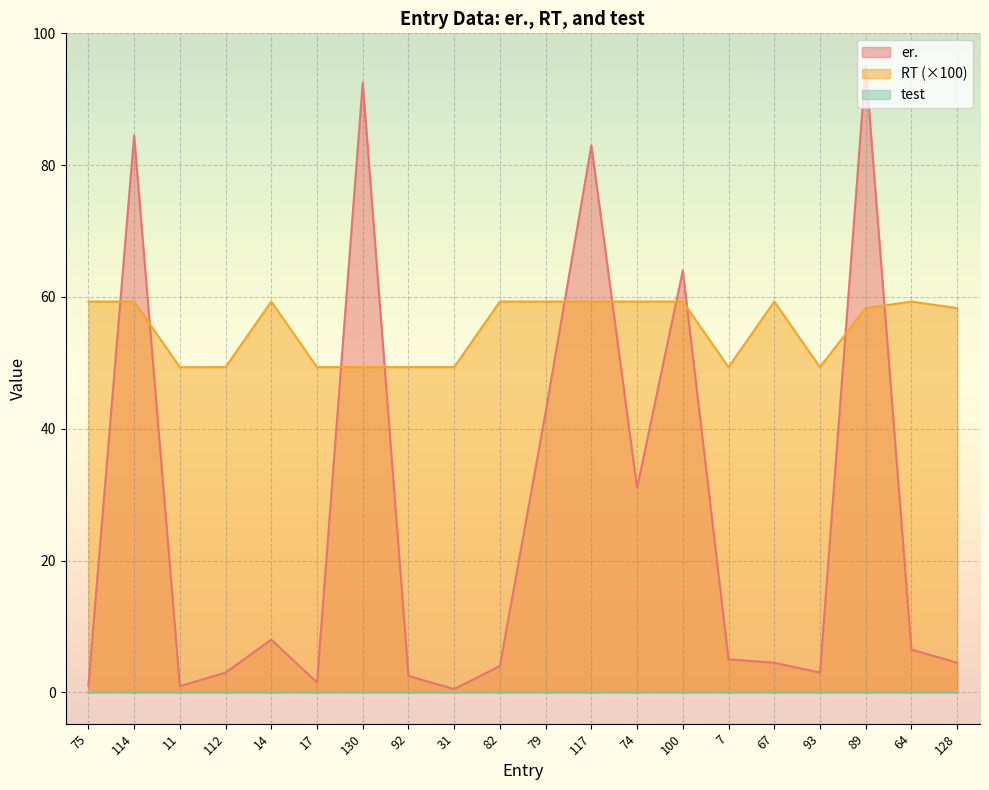

What is the minimum value for RT (×100)?

49.4